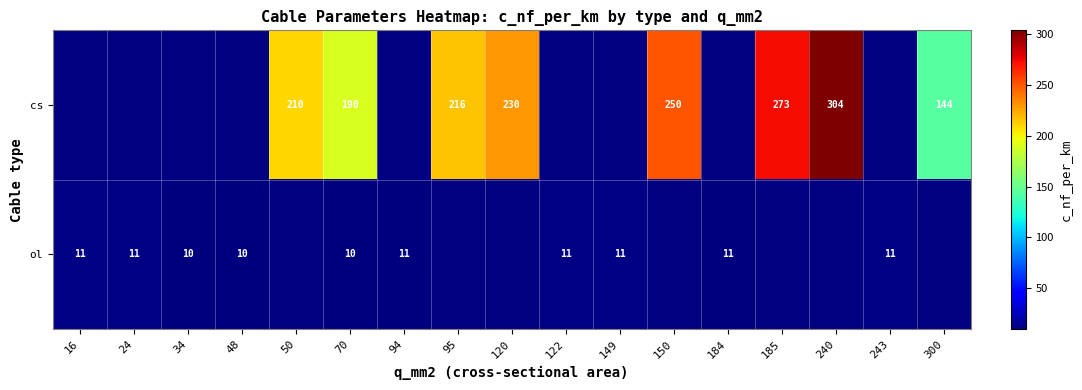

Is it true that cs equals 230 at 120?

True